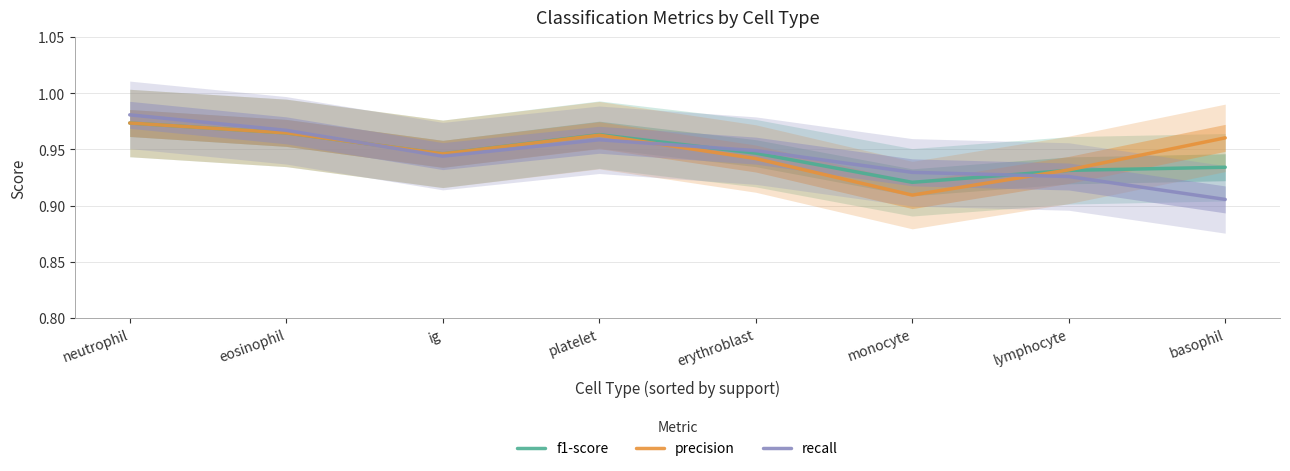

Where is the first local minimum for precision?

ig